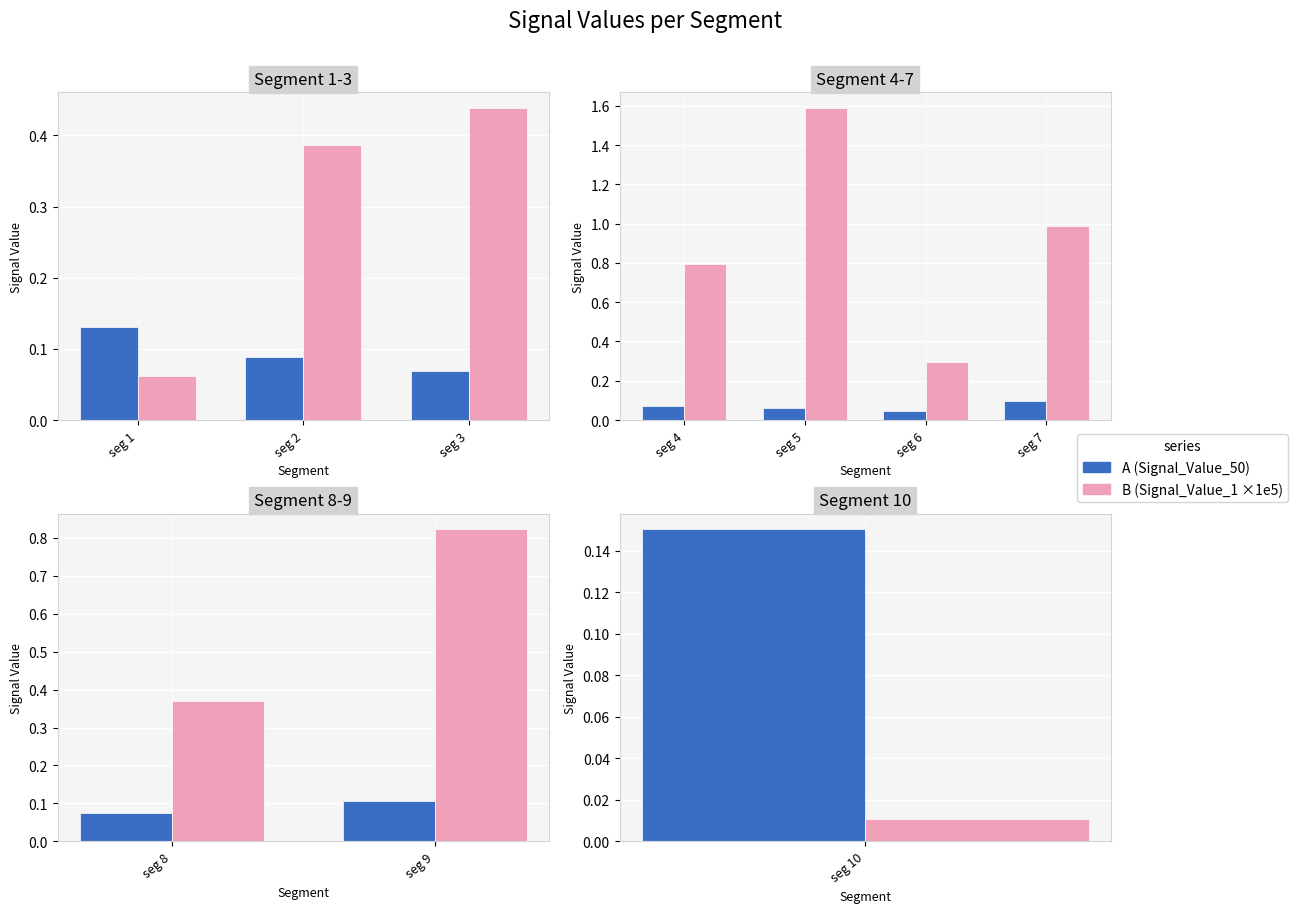

What are all the series names shown in the legend?

Signal_Value_50, Signal_Value_1 (×1e5)